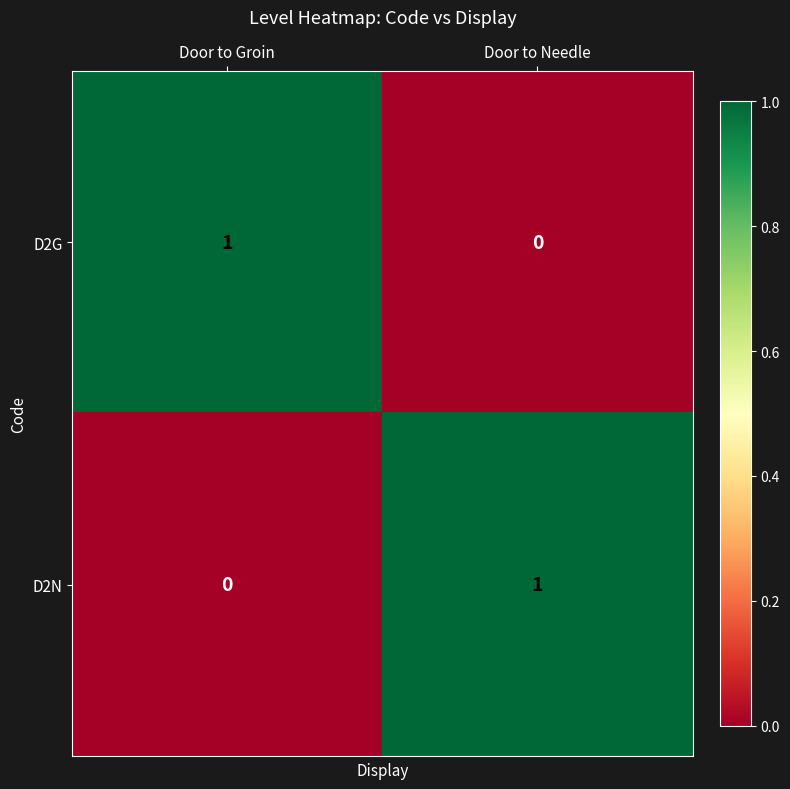

Is it true that D2G equals 0 at Door to Needle?

True